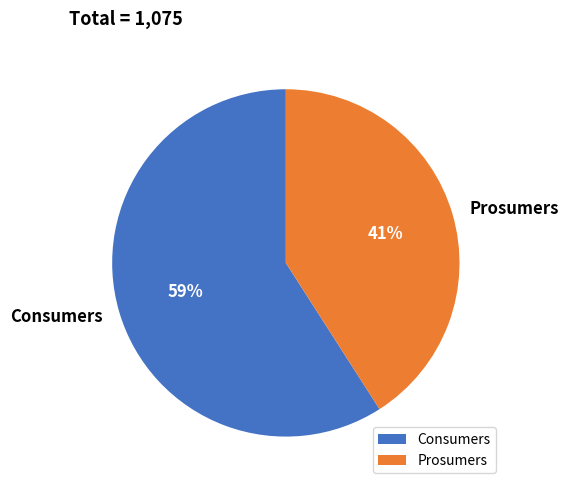

Combined, do Prosumers and Consumers account for over 50%?

Yes